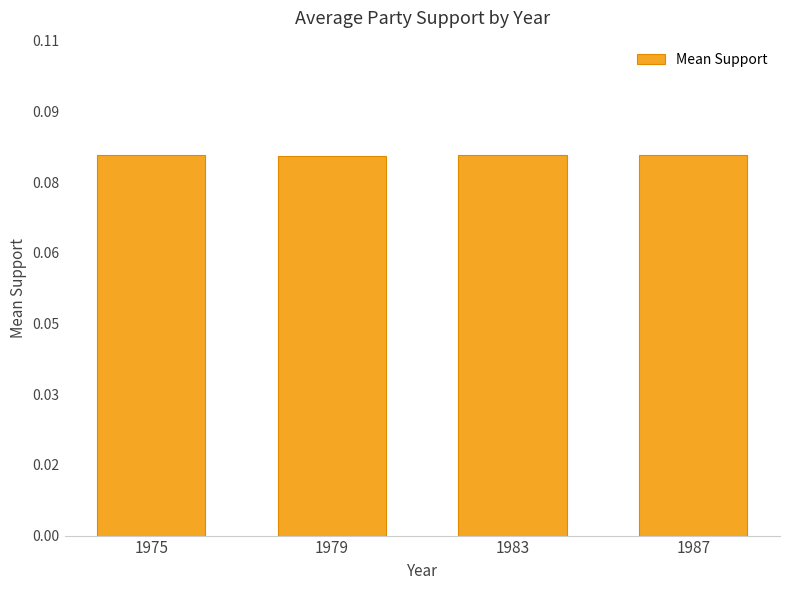

Reading left to right, what are all the values shown in this chart?

1975=0.1	1979=0.1	1983=0.1	1987=0.1